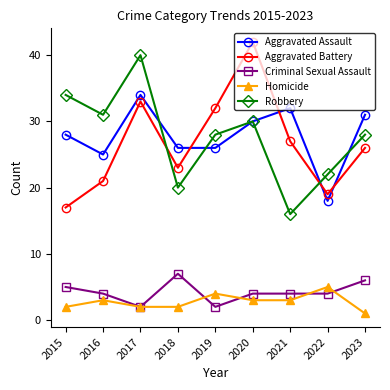

What is the difference between the Criminal Sexual Assault values at 2023 and 2016?

2